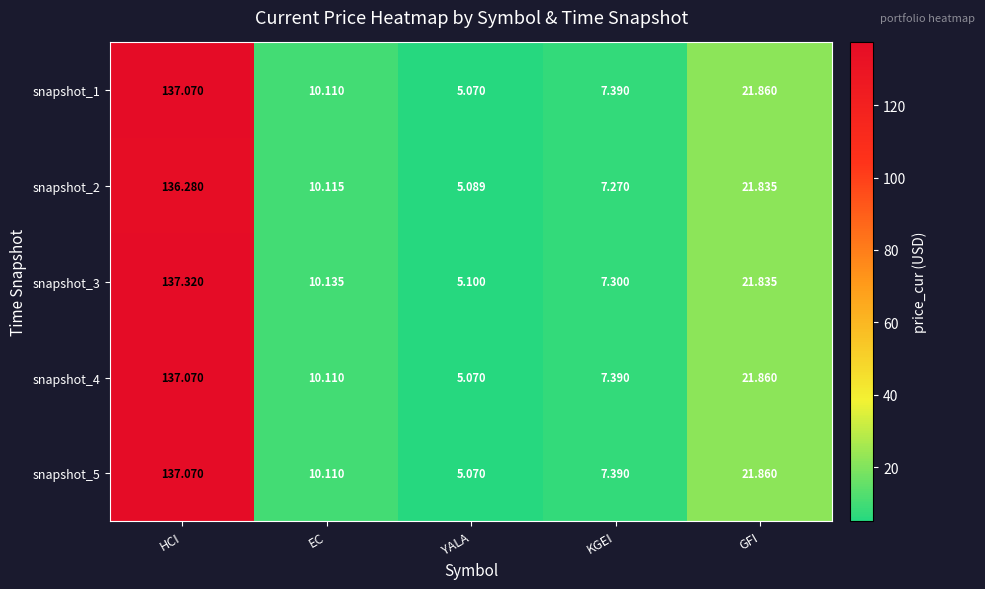

What is the minimum value shown in the chart?

5.1